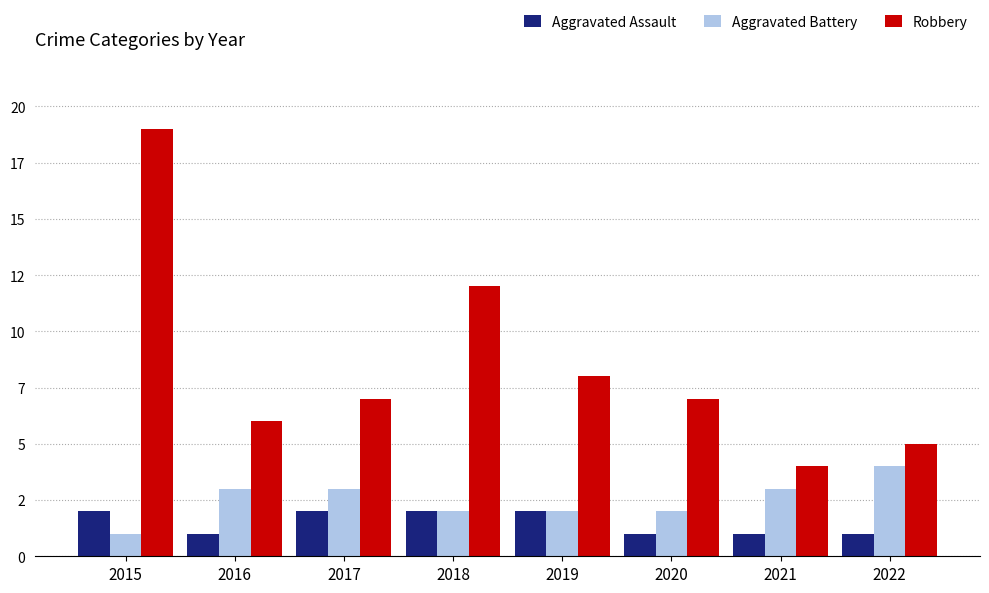

Does the chart contain stacked bars?

No